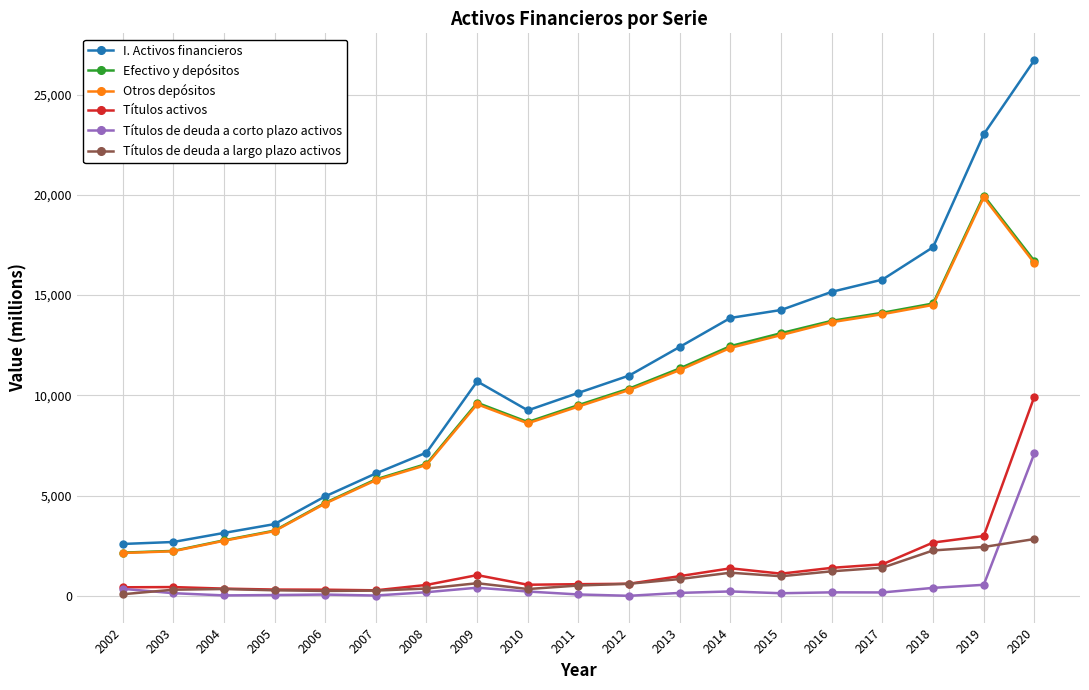

What is the difference between the highest and lowest values at 2010?

9035